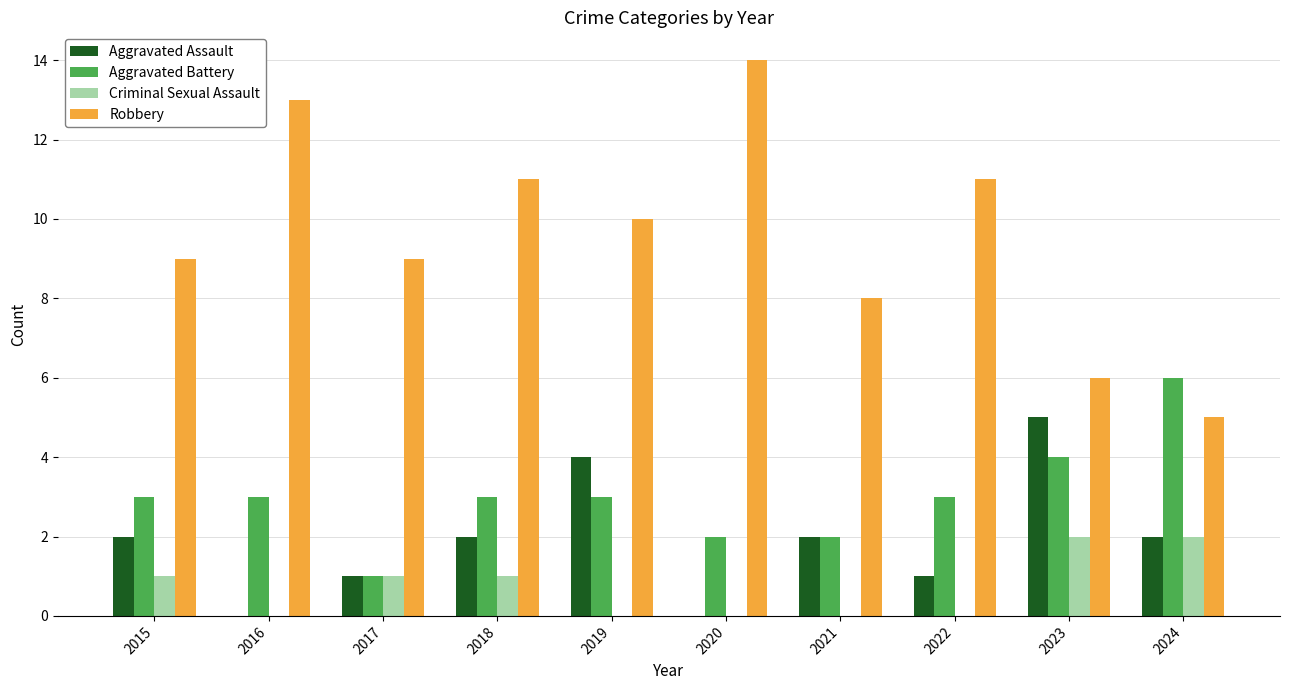

Which series changed the most between 2018 and 2023?

Robbery